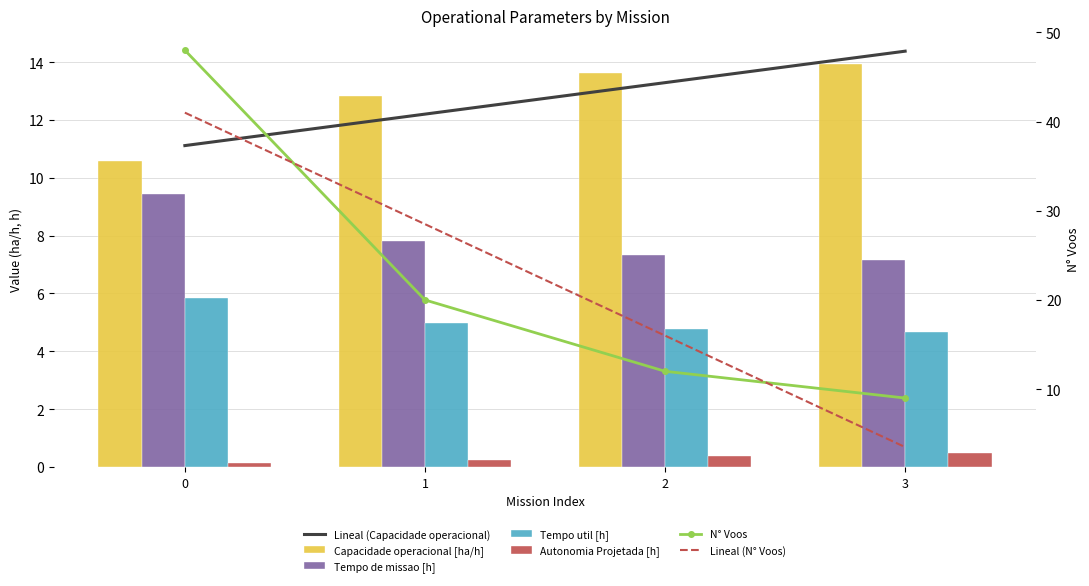

Which series has the largest total across all categories?

N° Voos